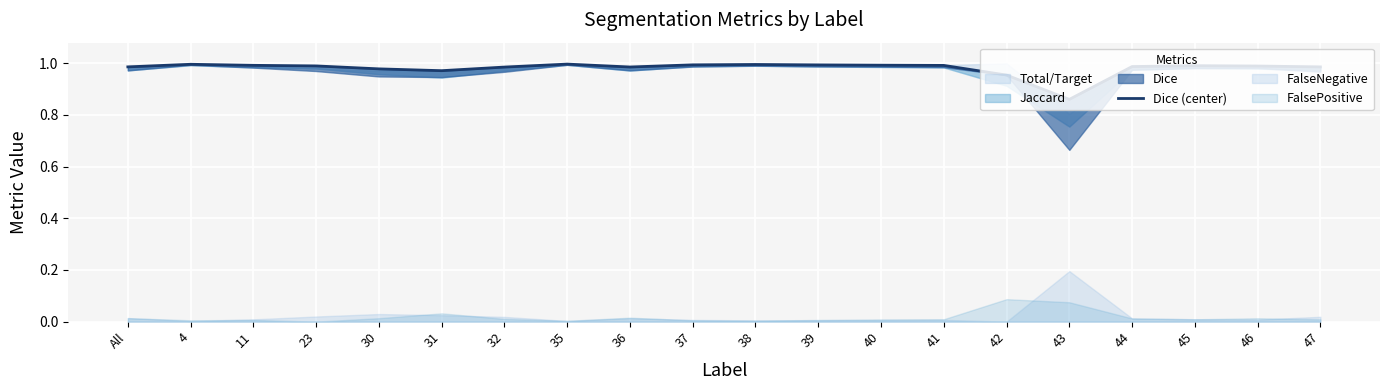

True or false: there are more than 0 points higher than both neighbors.

True